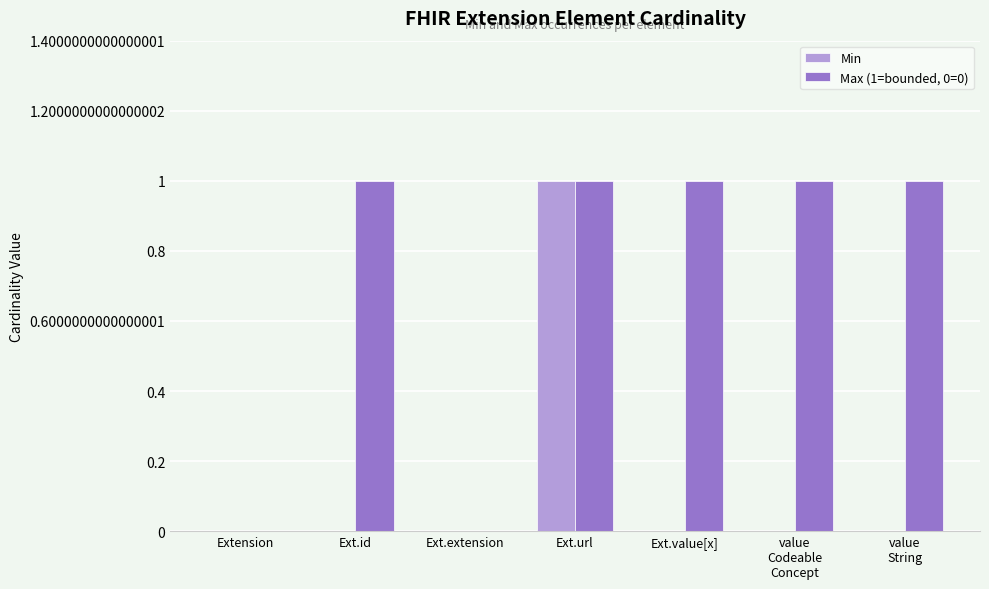

Are the bars grouped side by side (vs. stacked)?

Yes